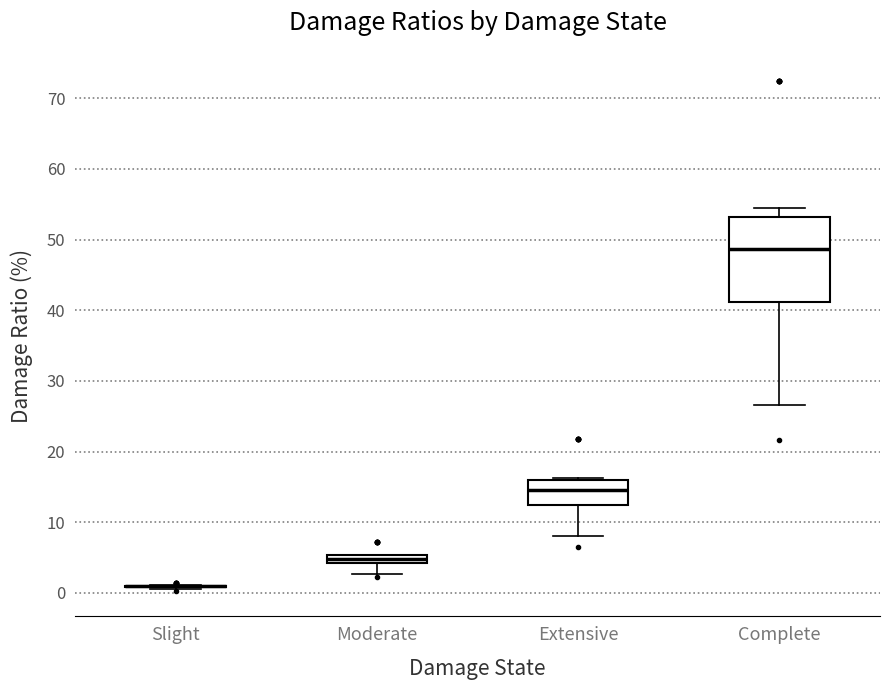

Which box is the tallest, from its lower edge to its upper edge?

Complete